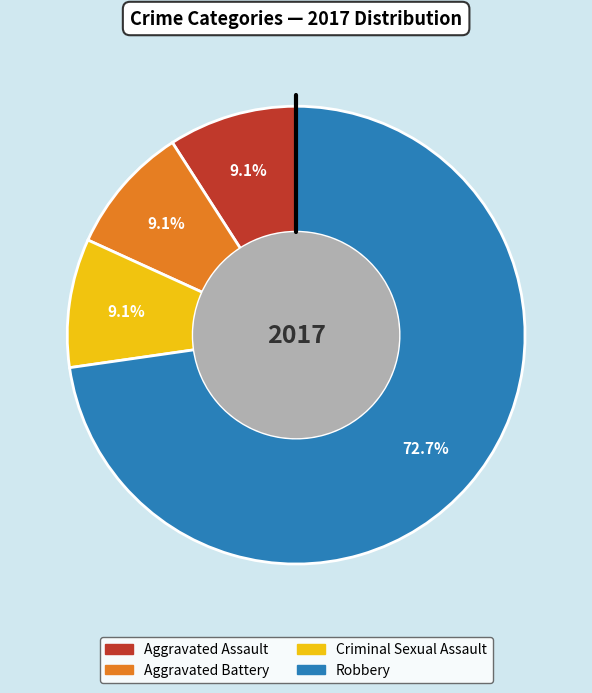

To the nearest percent, what is the average slice percentage?

25%